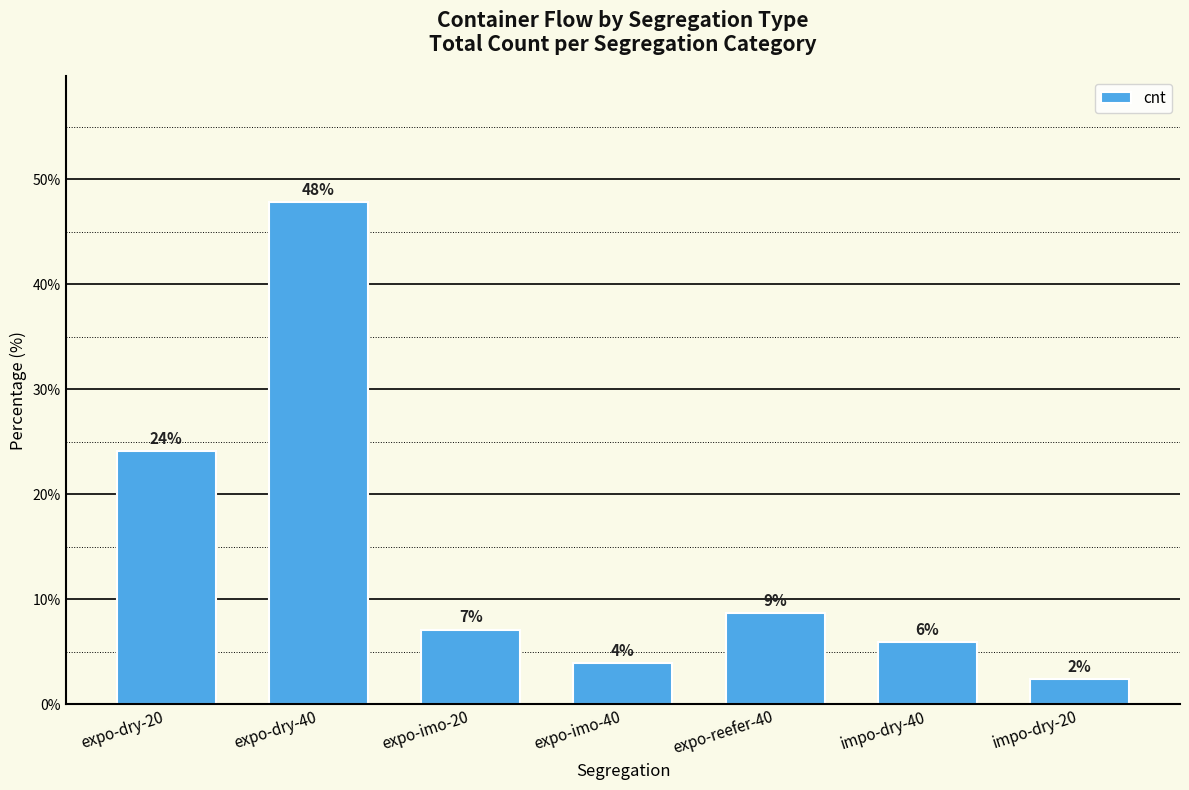

Are the bars horizontal?

No